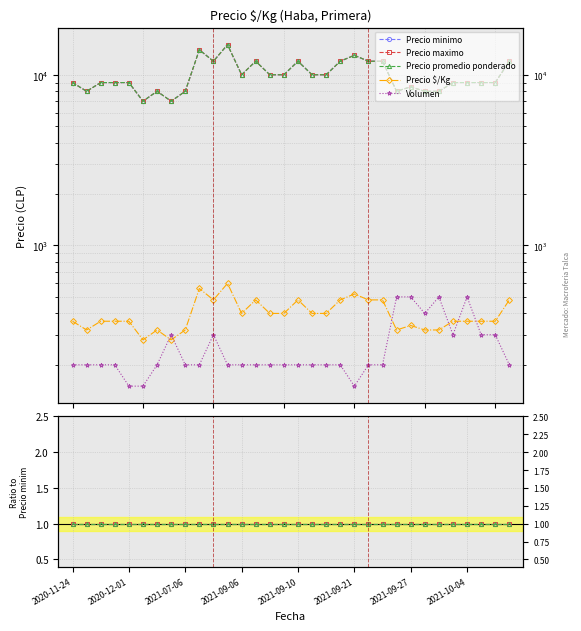

After their last crossing, which series has the higher values: Precio $/Kg or Volumen?

Precio $/Kg